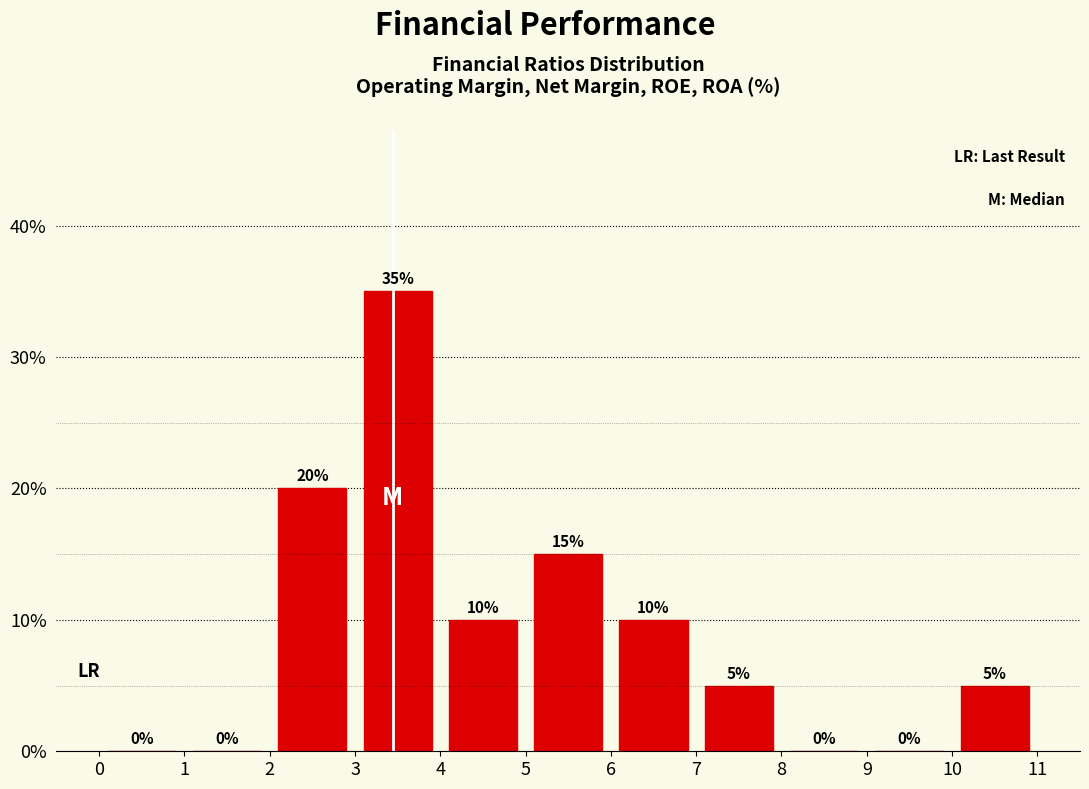

How tall is the bar that spans 6 to 7 on the x-axis?

10